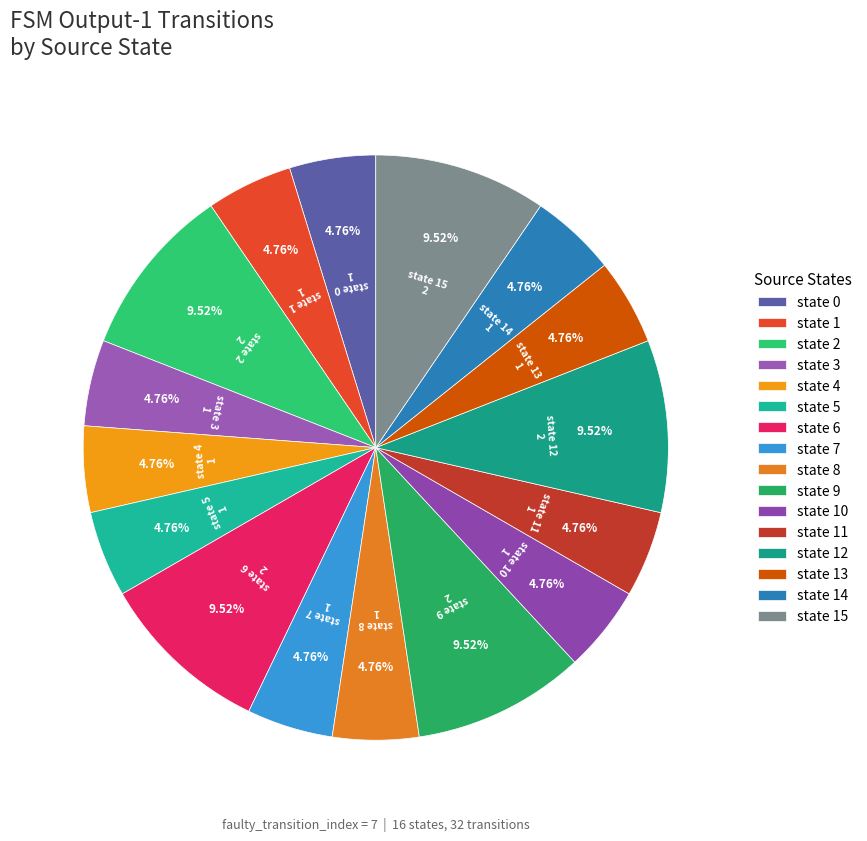

Does any single category account for the majority?

No